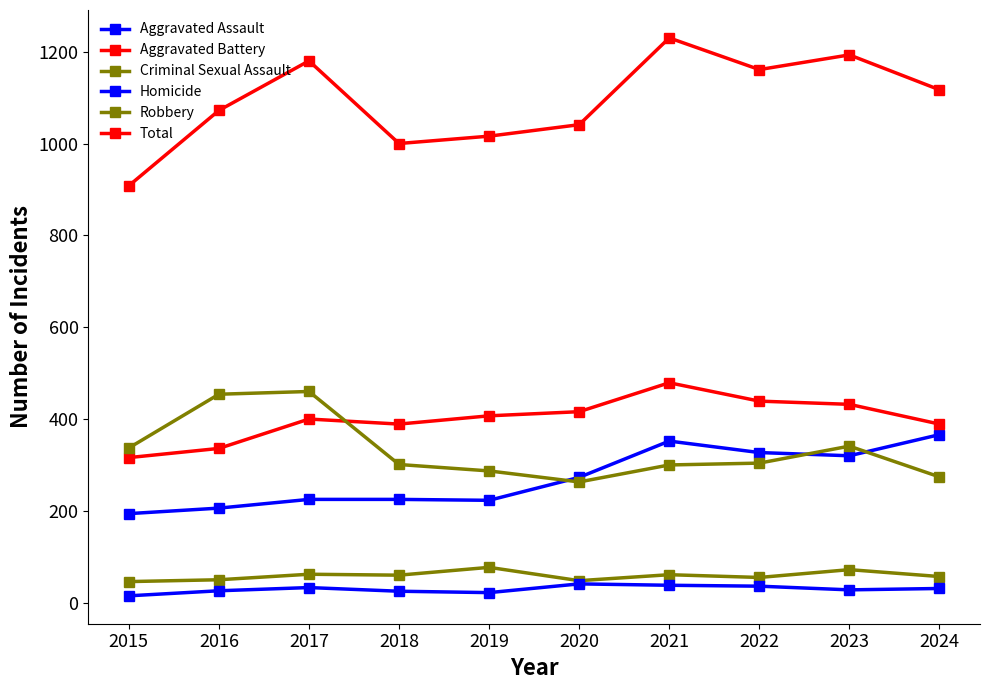

Is this an area chart (filled region under the line)?

No